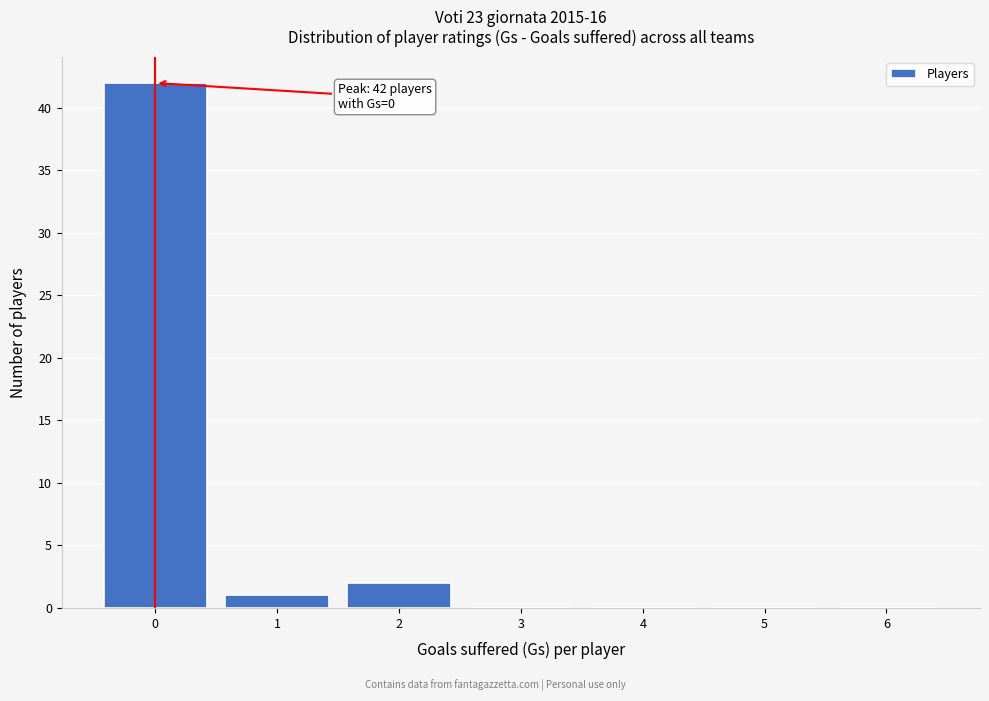

Over which range of the x-axis is the bar tallest?

-0.5 to 0.5